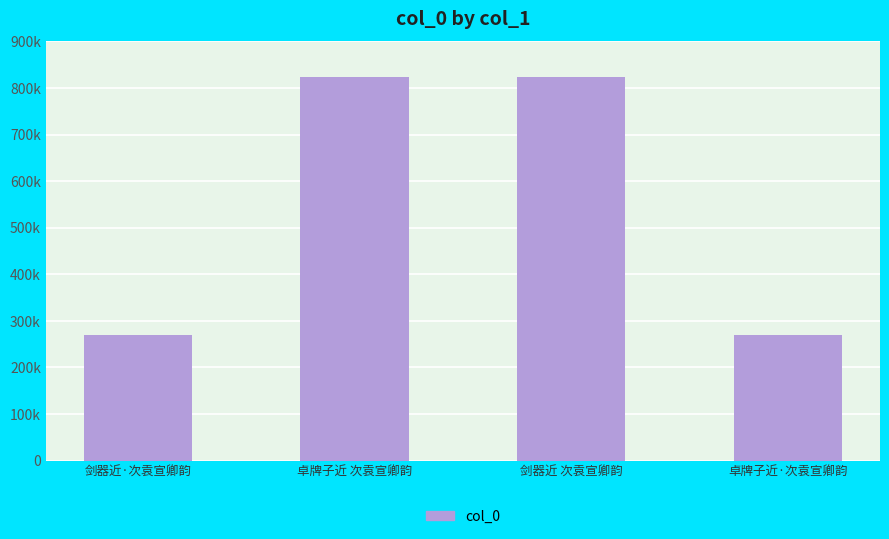

Does the chart contain any negative values?

No